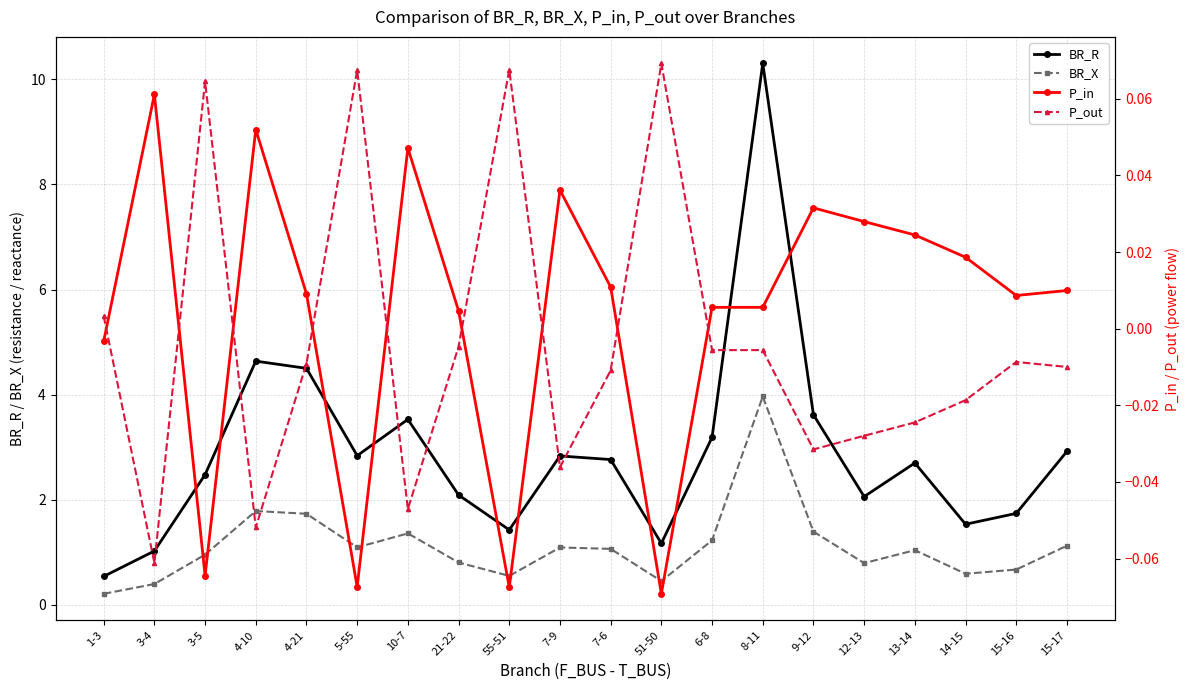

Read the P_in value at 5-55.

-0.1